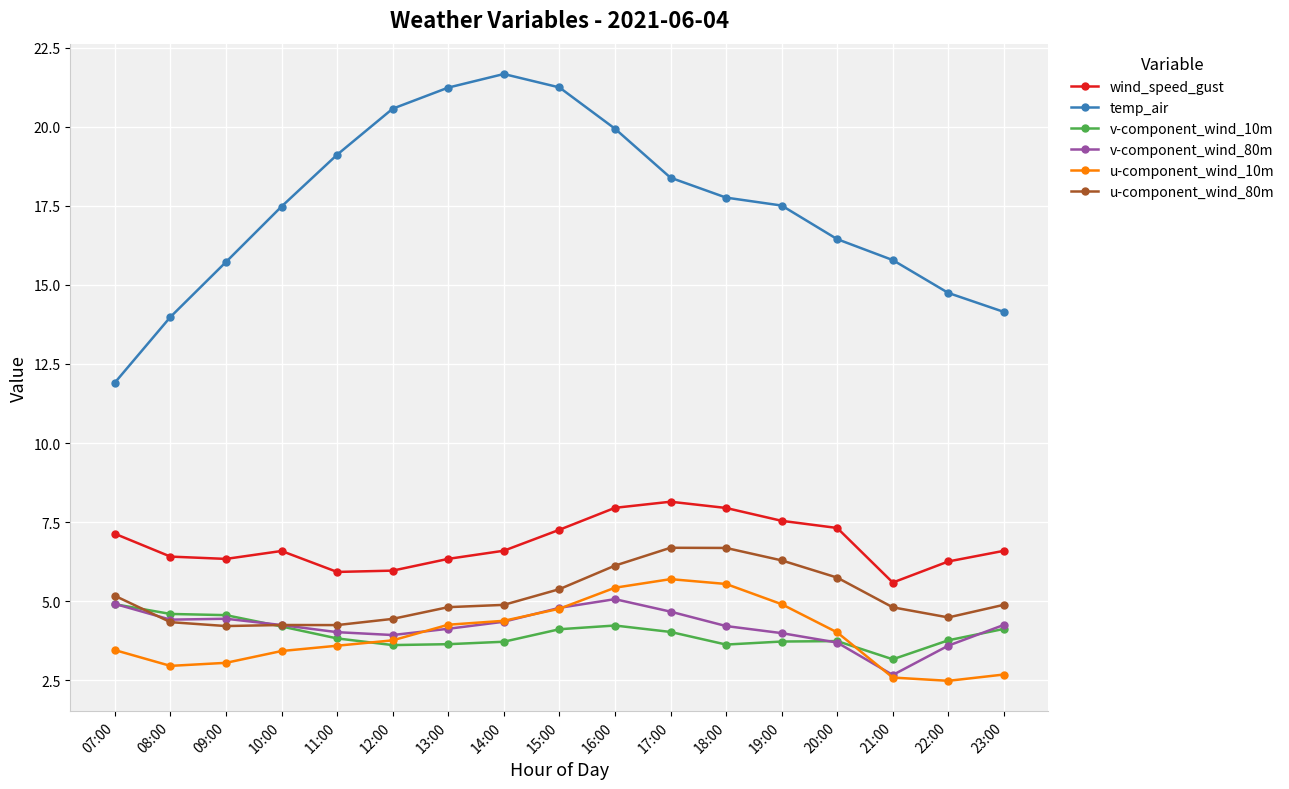

How many series are shown in this chart?

6